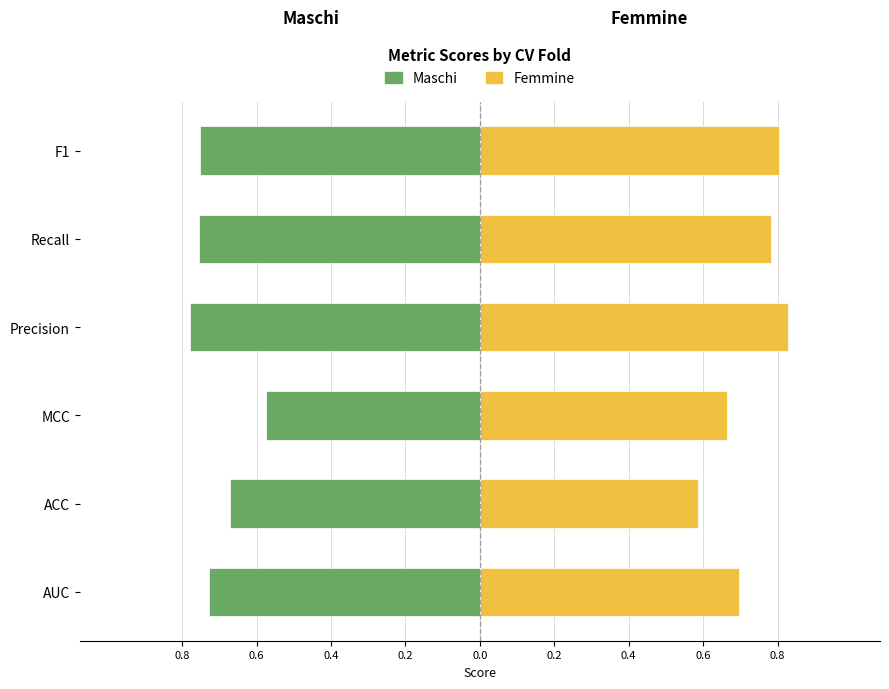

What is the sum of the Femmine values at F1 and ACC?

1.4